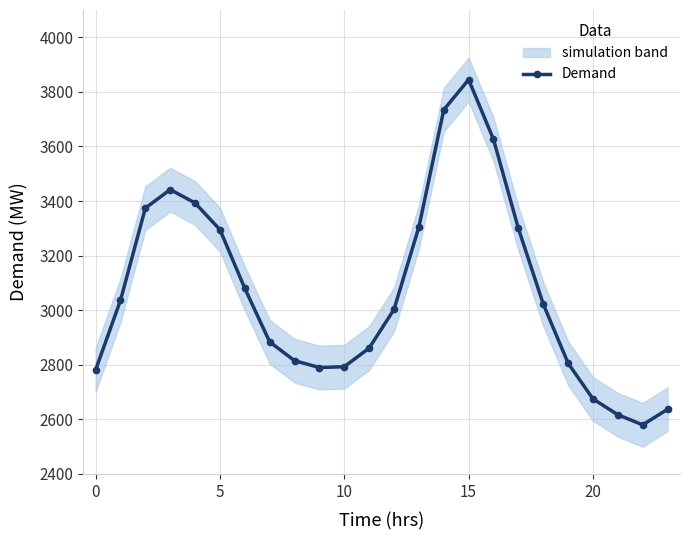

How many lines are shown in the chart?

1